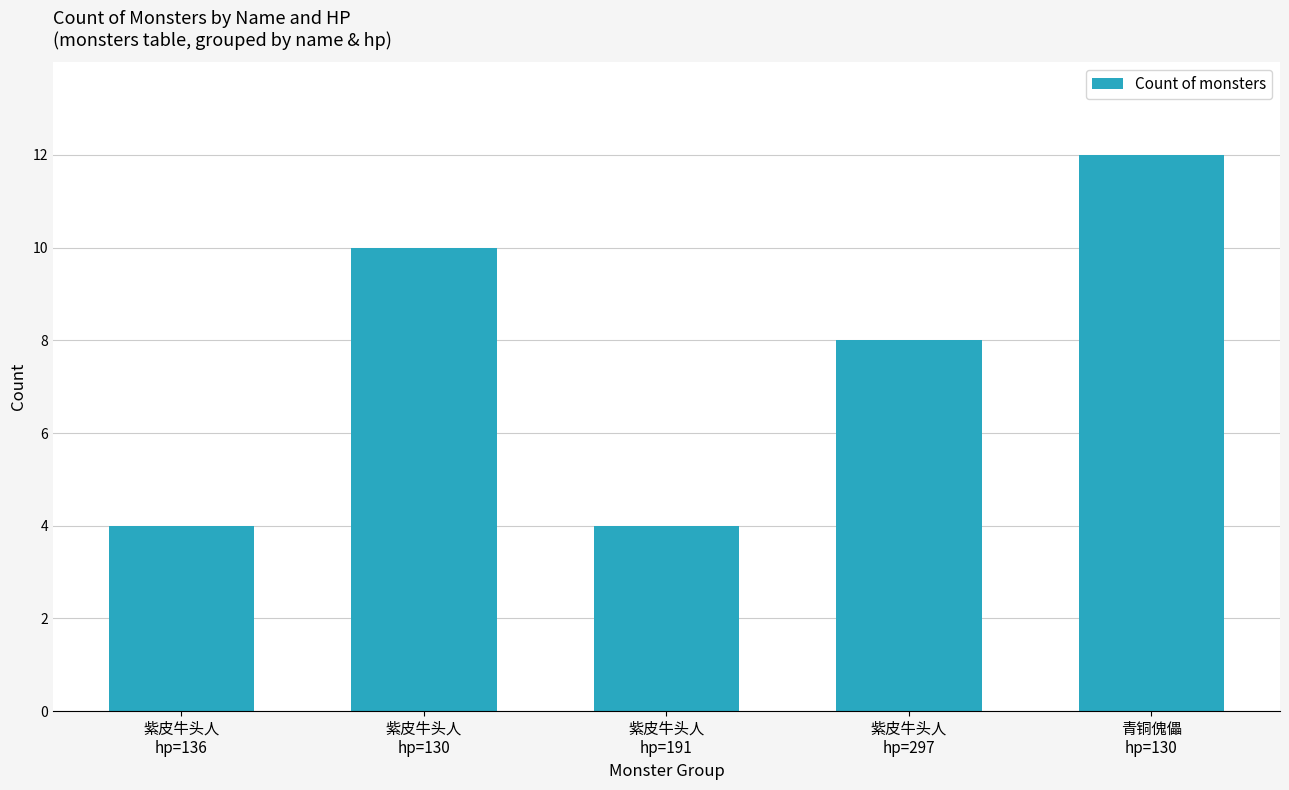

What is the change in value from 紫皮牛头人
hp=191 to 青铜傀儡
hp=130?

+8